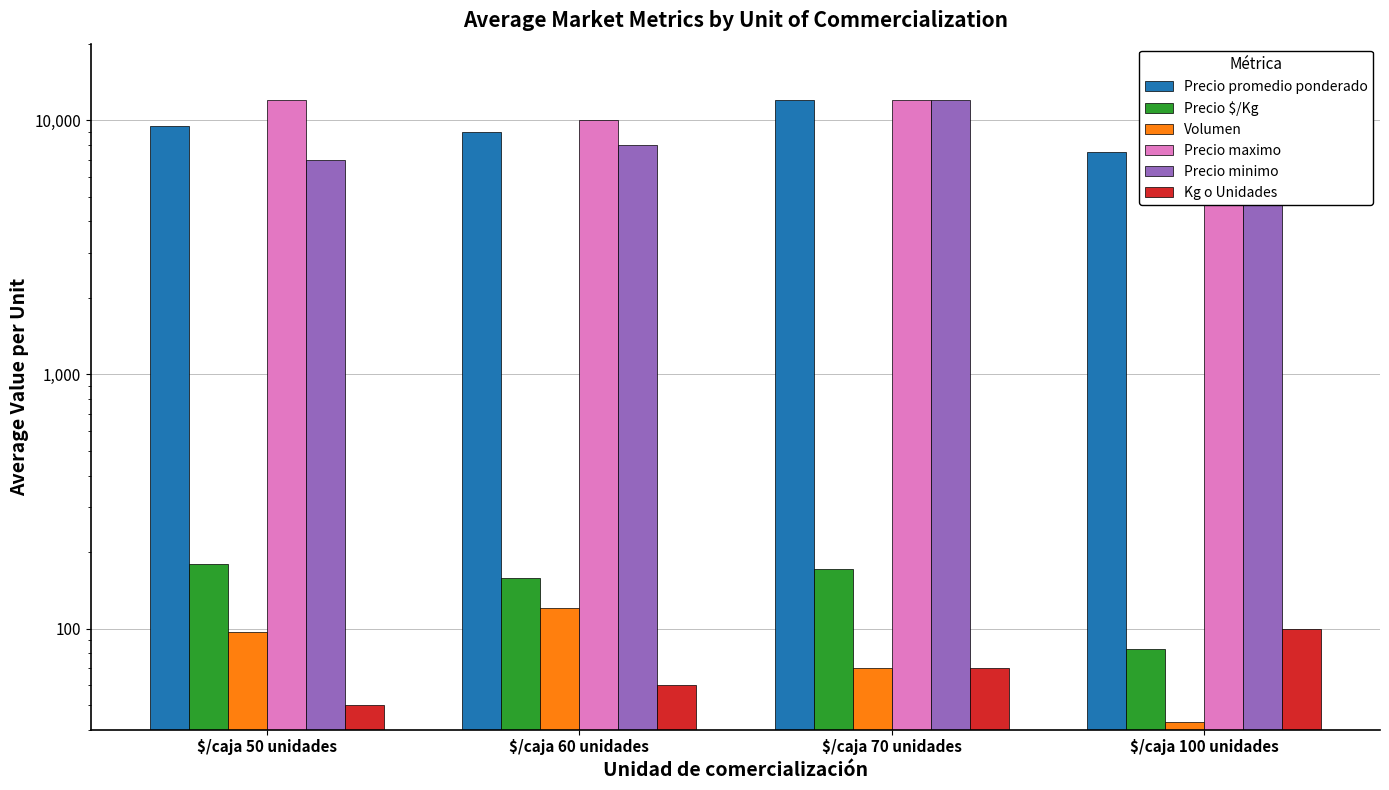

How many groups of bars are there?

4